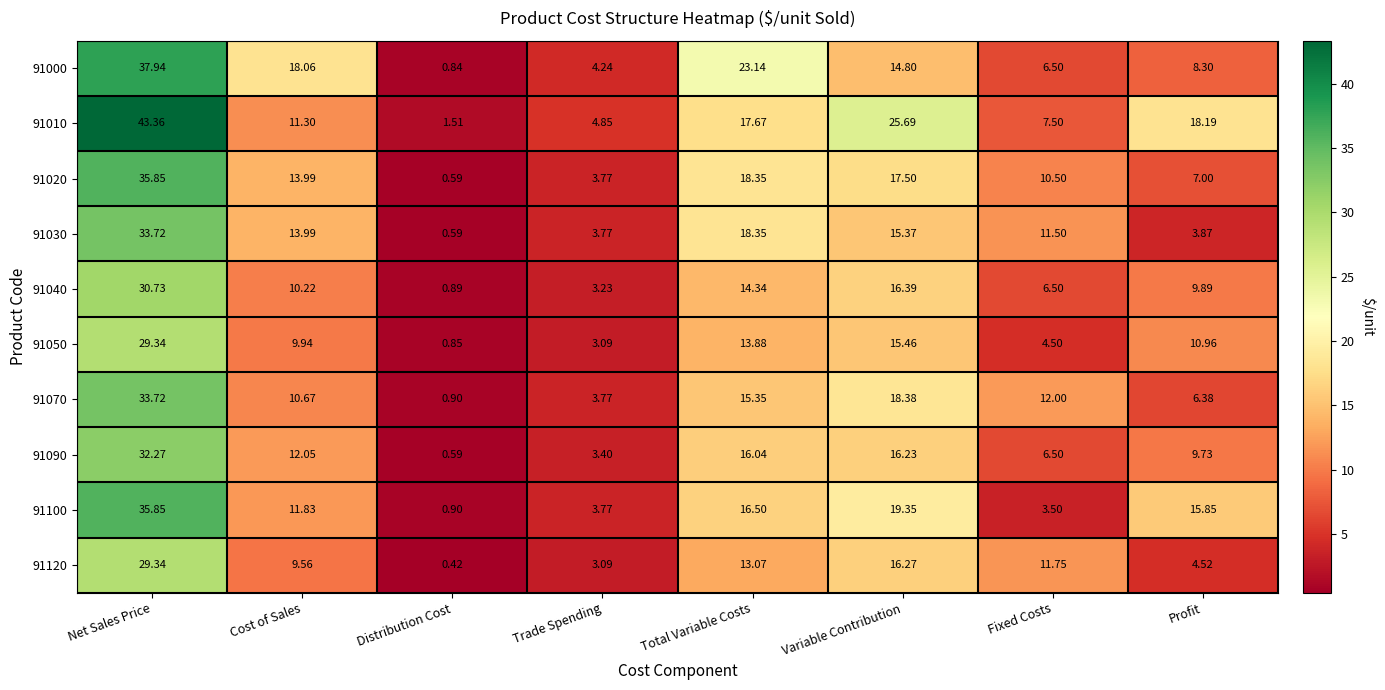

At which category does the chart reach its peak across all series?

Net Sales Price